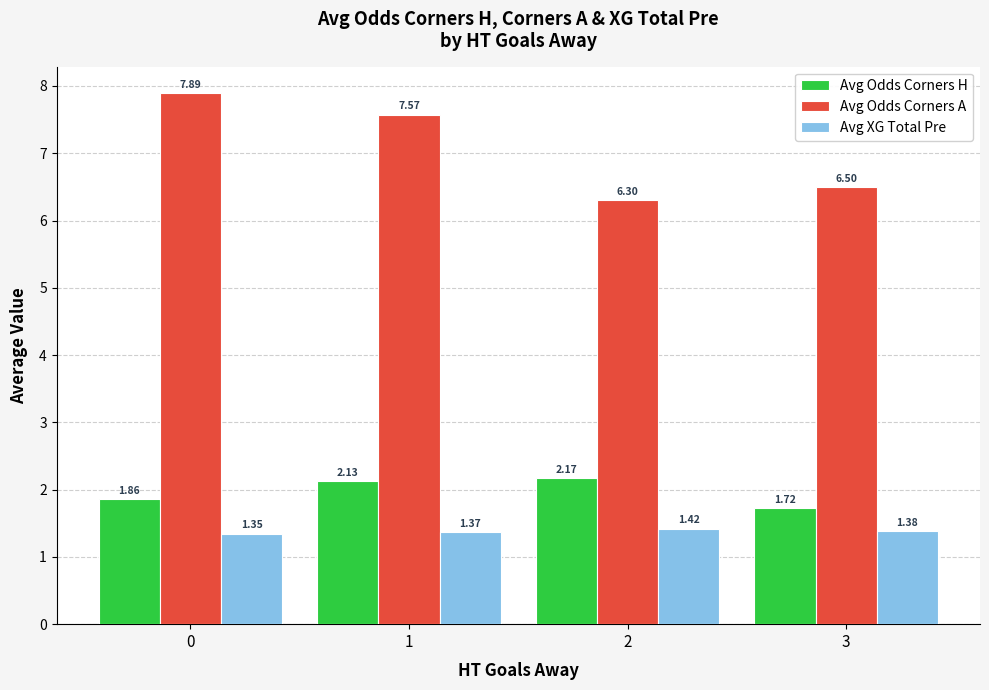

How many distinct data groups are displayed?

3